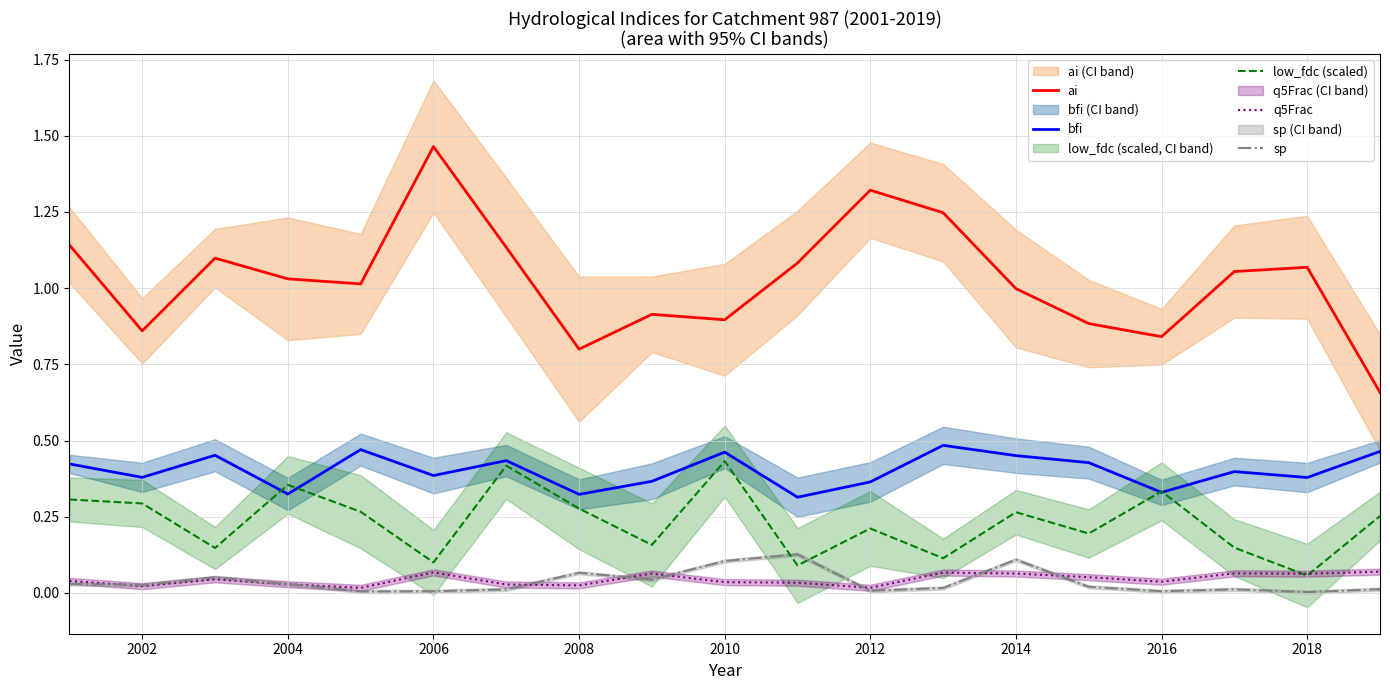

How many interior local valleys does the ai series have?

5